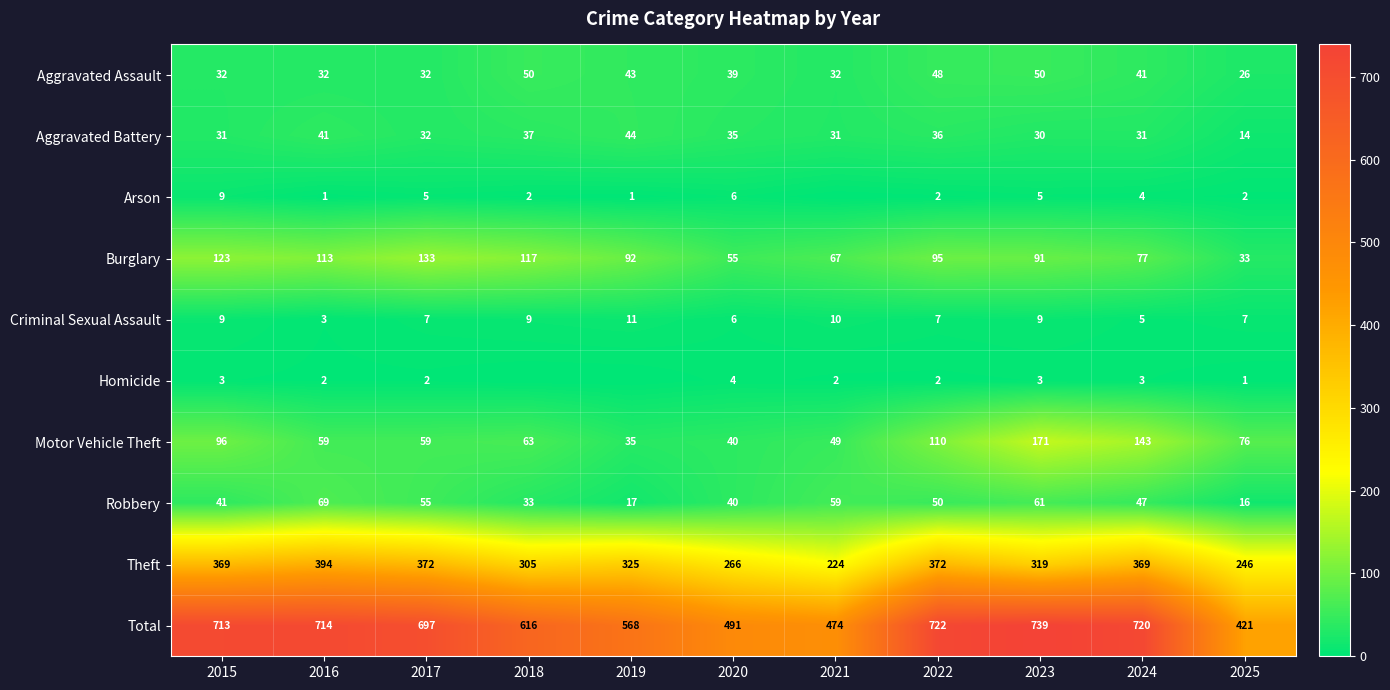

At which category does the chart reach its minimum across all series?

2021